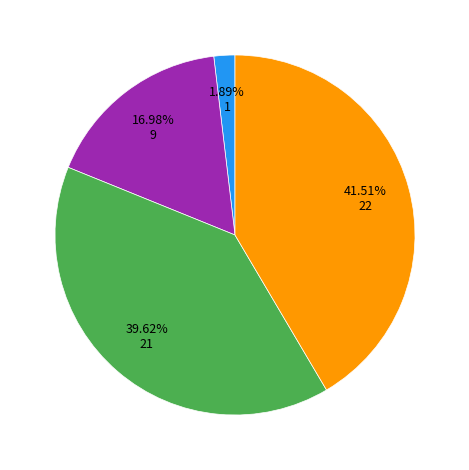

Count the number of slices in the pie.

4